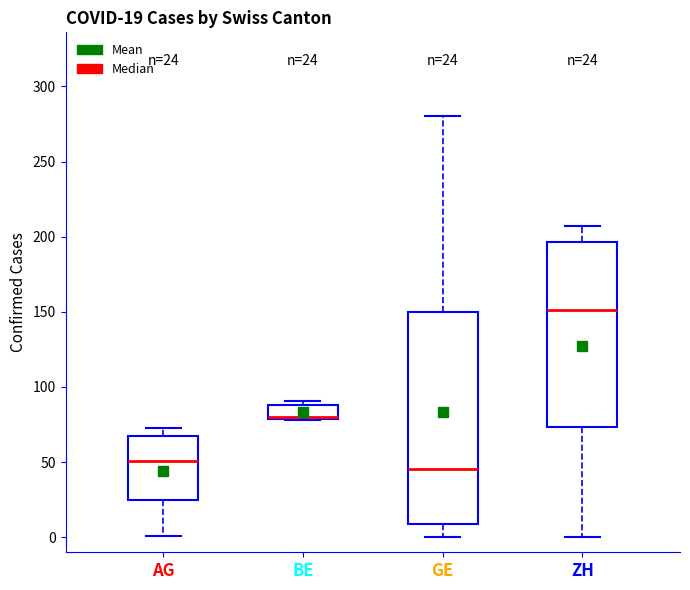

Comparing the boxes themselves (not the whiskers), which one is the tallest?

GE